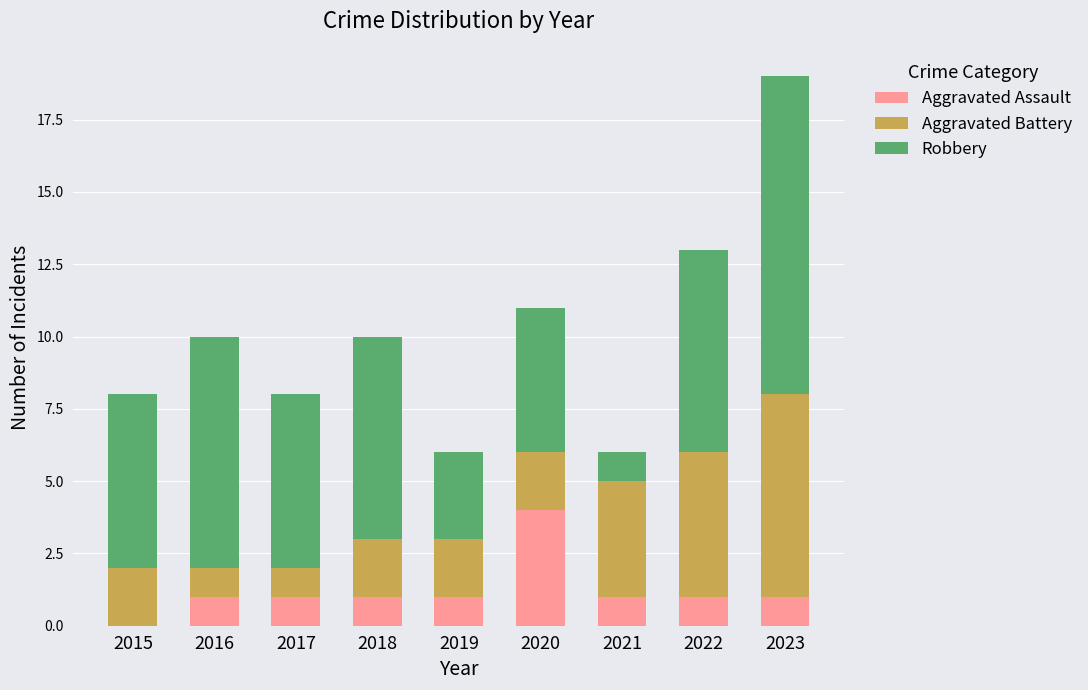

What is the sum of all Aggravated Assault values?

11